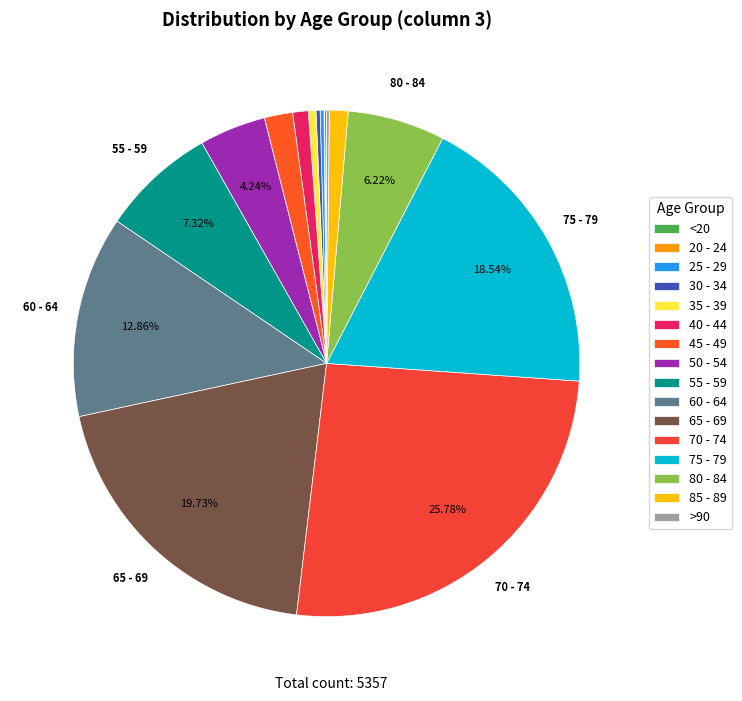

Does 65 - 69 account for over 50% of the chart?

No